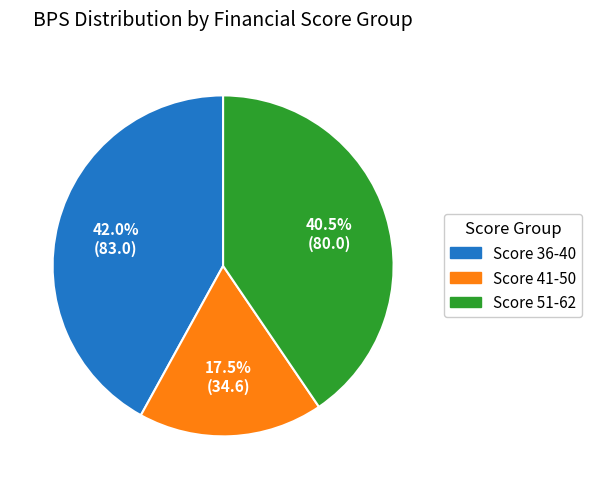

Count the number of slices in the pie.

3